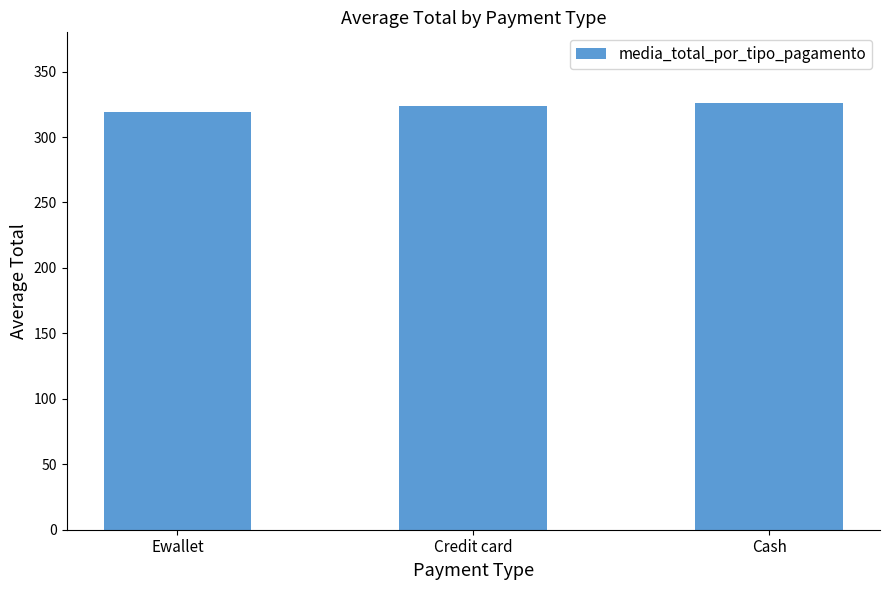

Approximately how many times larger is the value at Credit card compared to Cash?

1.0